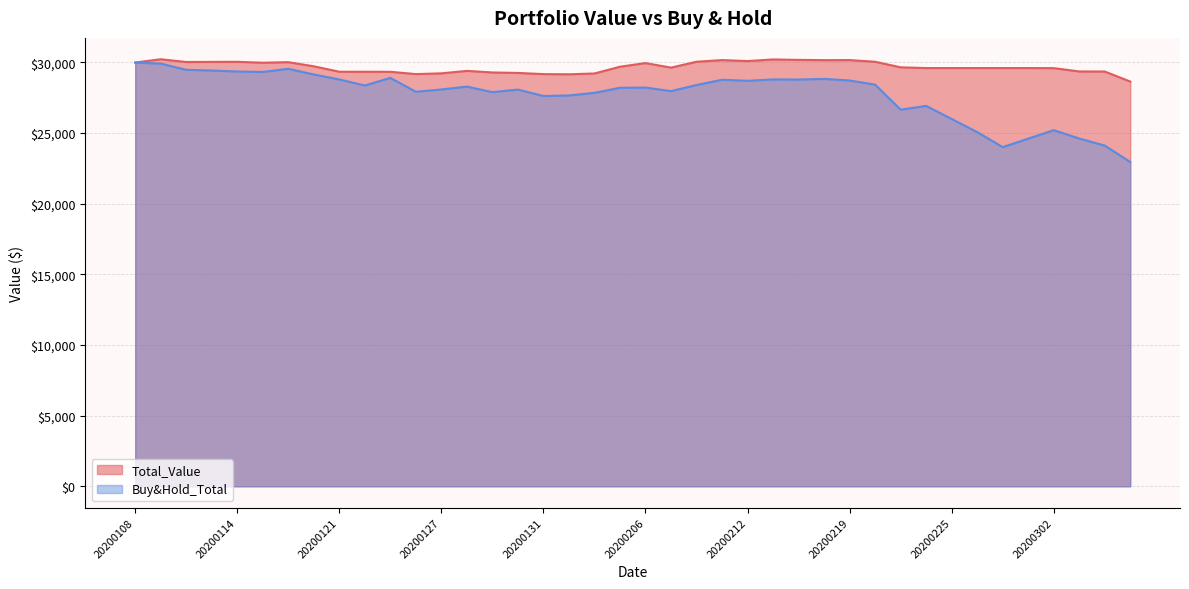

What is the smallest value displayed?

22951.1